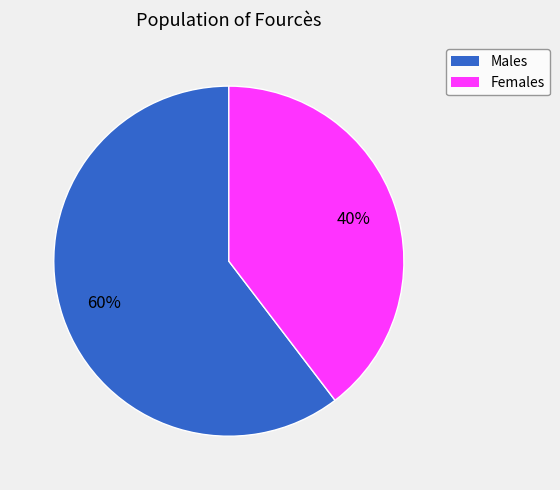

Which category has the biggest portion of the pie?

Males